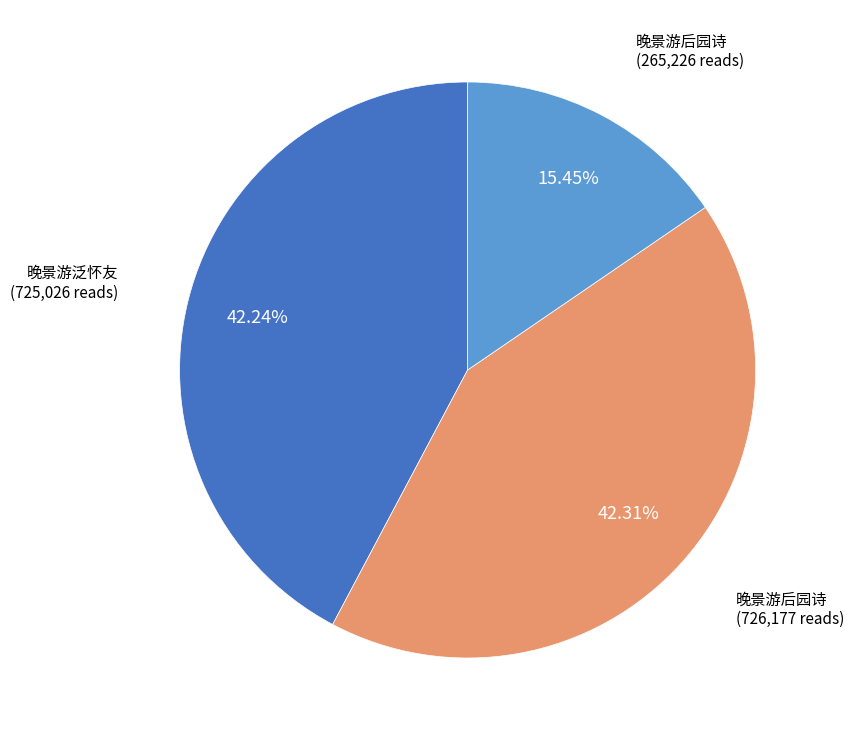

Is there any slice that represents more than half of the pie?

No